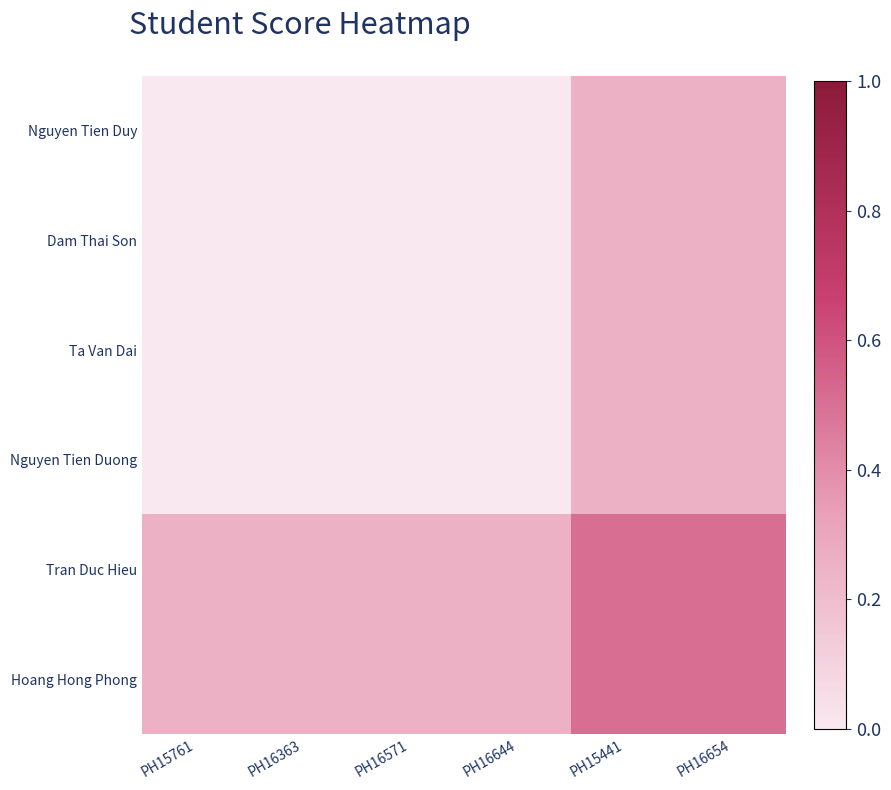

What is the total value across all series at PH15441?

2.0